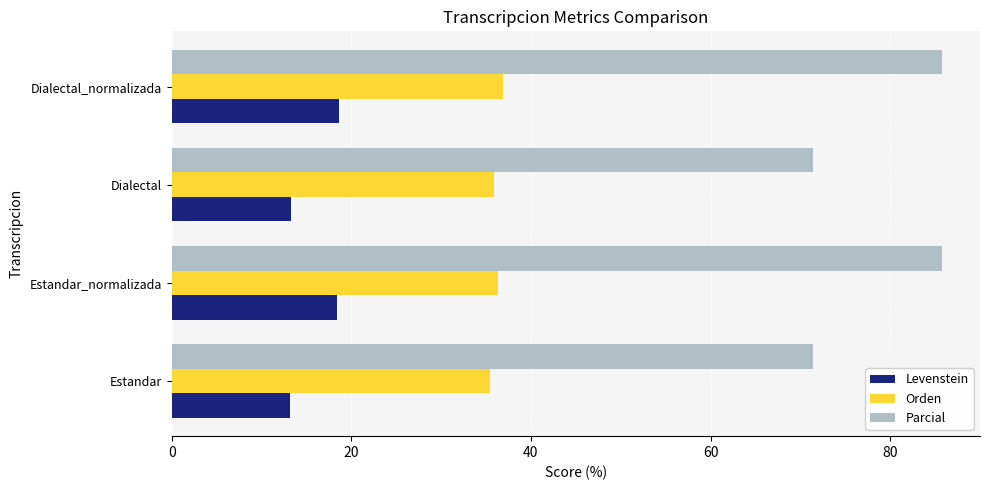

Which series has the widest spread of values?

Parcial